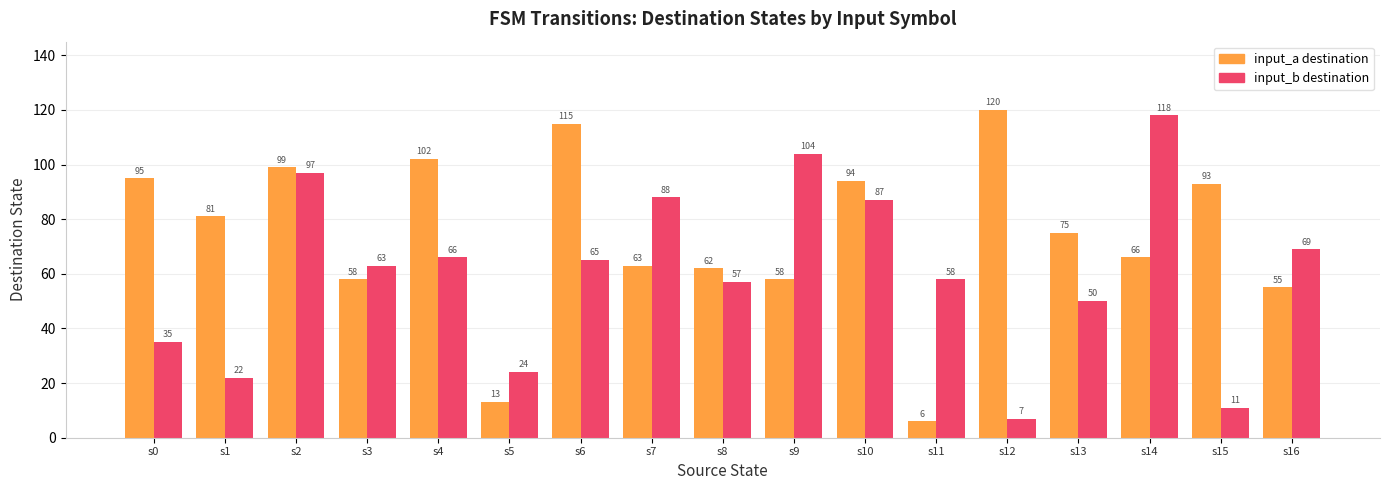

What is the value of the input_a destination bar at the 16th from the left?

93